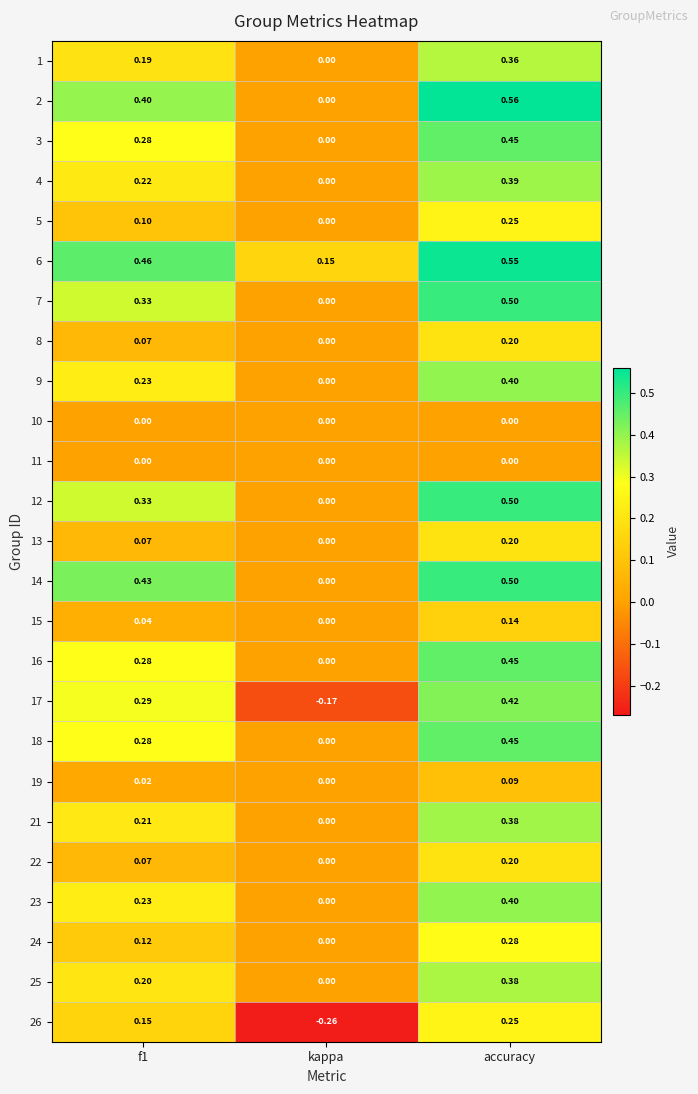

Which category has the lowest value in the 1 series?

kappa